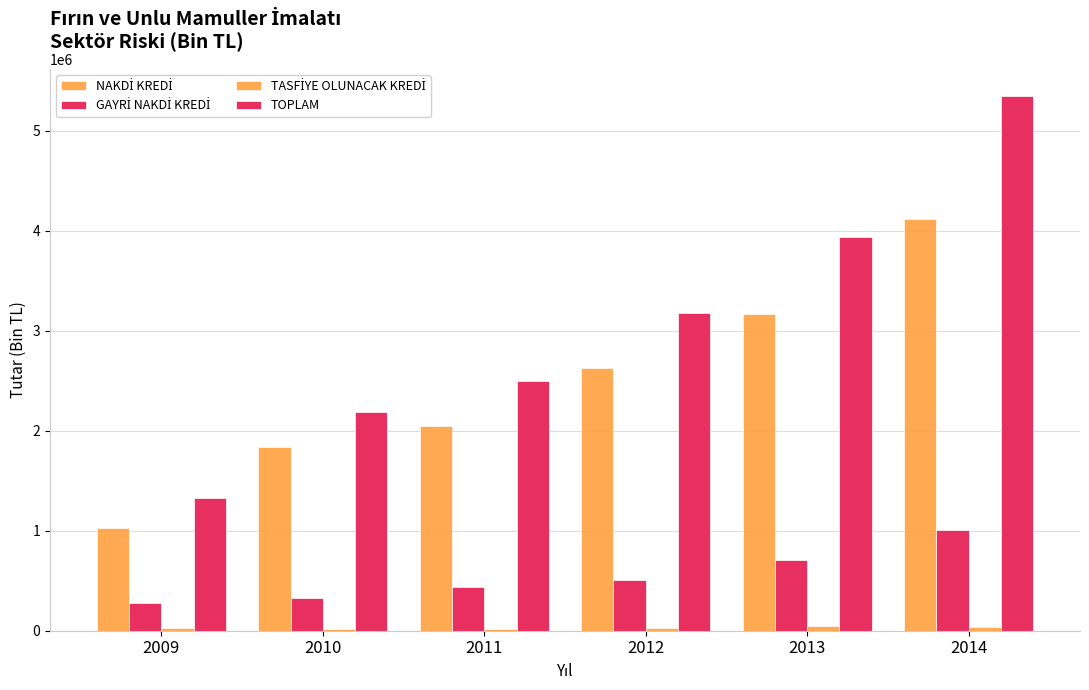

Rank the series at 2014 from highest to lowest value.

TOPLAM, NAKDİ KREDİ, GAYRİ NAKDİ KREDİ, TASFİYE OLUNACAK KREDİ